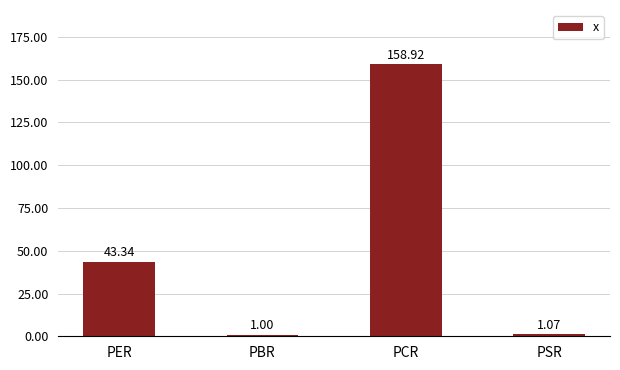

List the labels in order of value, smallest first.

PBR, PSR, PER, PCR